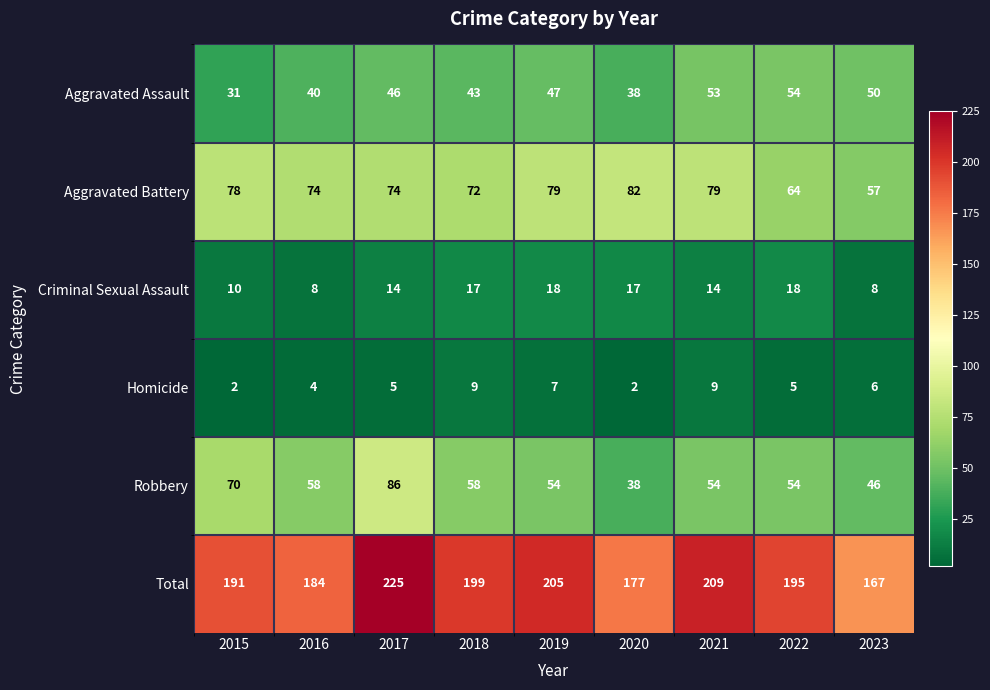

Between 2019 and 2022, which series saw the biggest shift?

Aggravated Battery